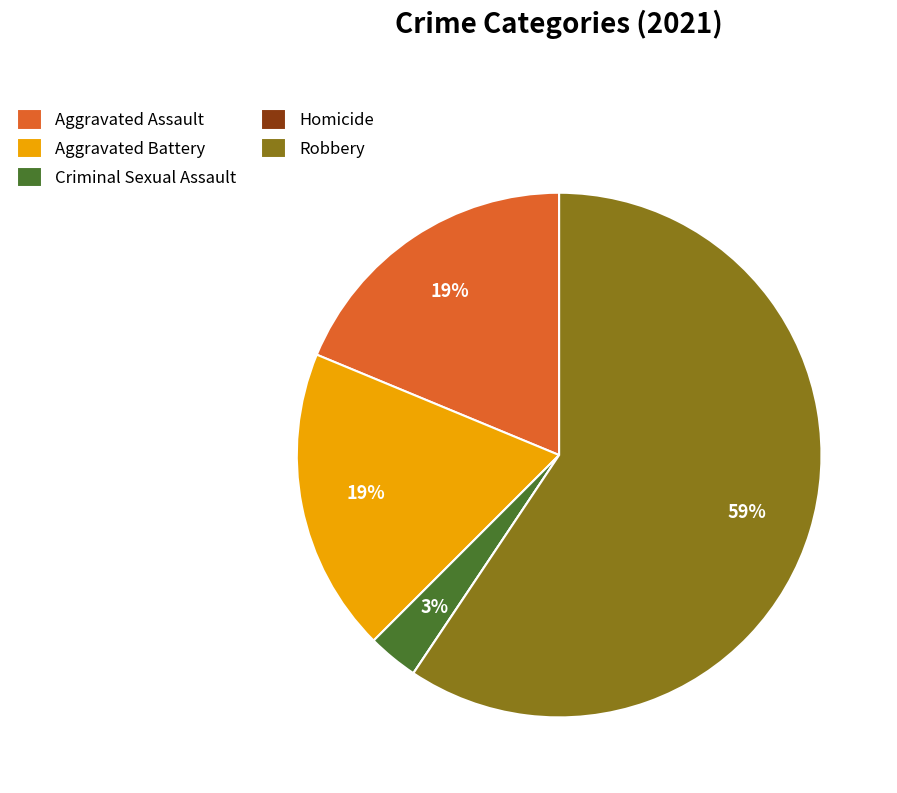

To the nearest percent, what is the difference between the largest and smallest slice percentages?

59%